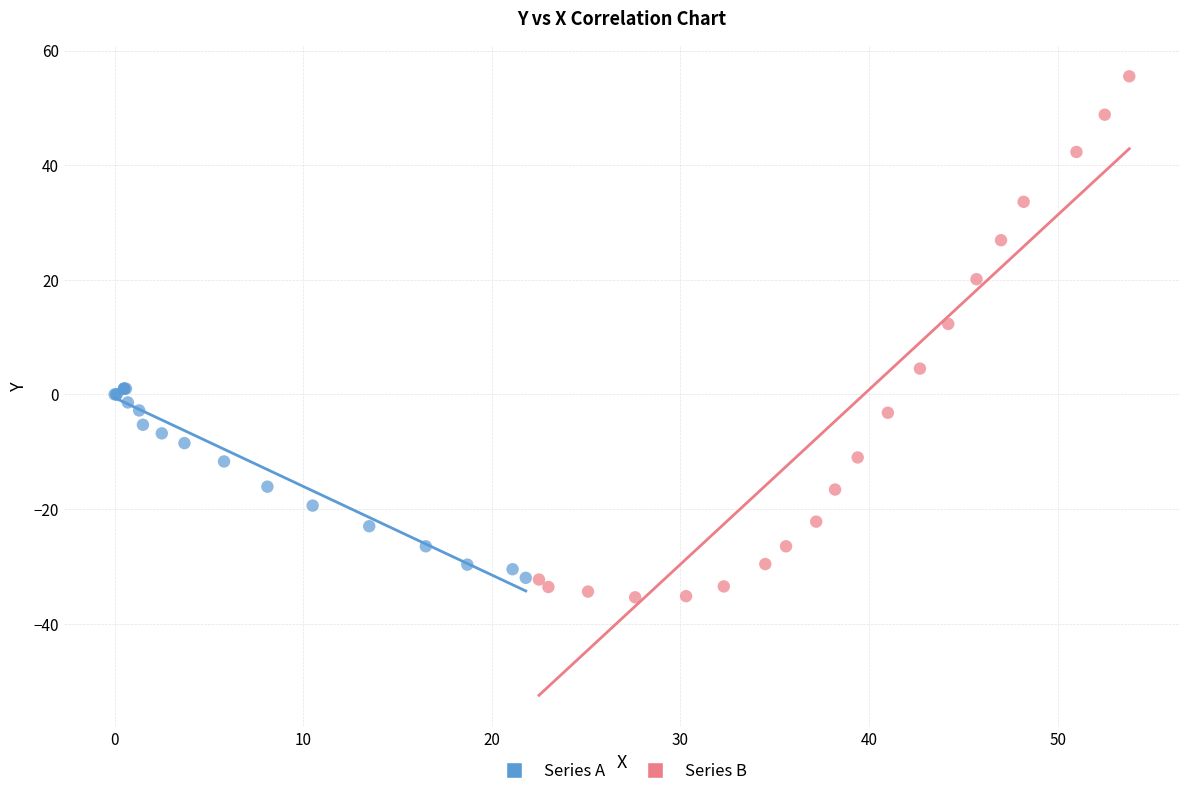

Which series reaches the minimum Y coordinate?

Series B